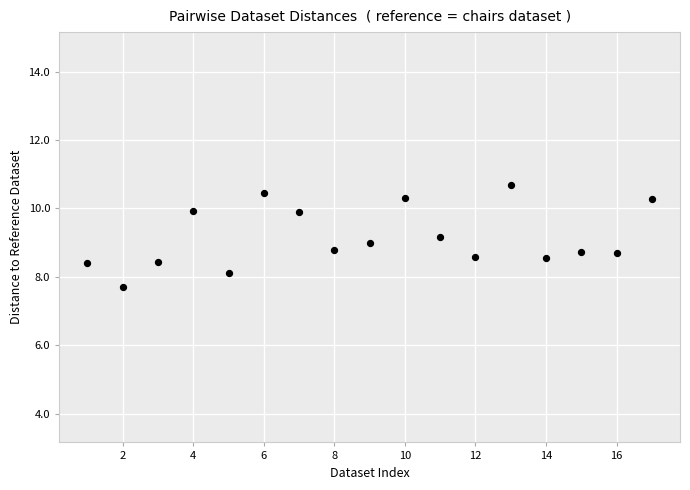

What is the range of Y values (max minus min)?

3.0